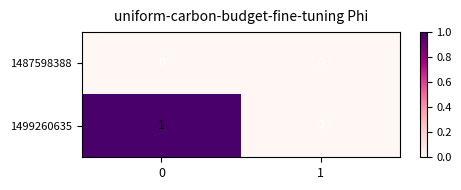

Which series has the largest range (max minus min)?

1499260635